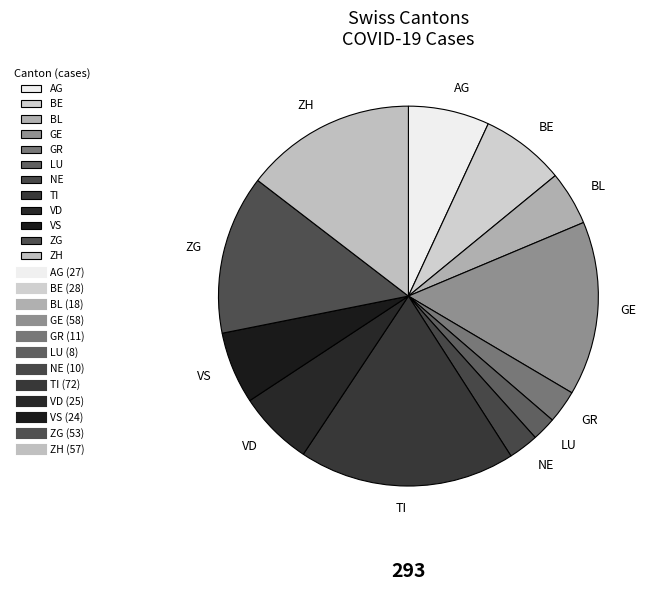

True or false: VS accounts for 1% of the total.

False